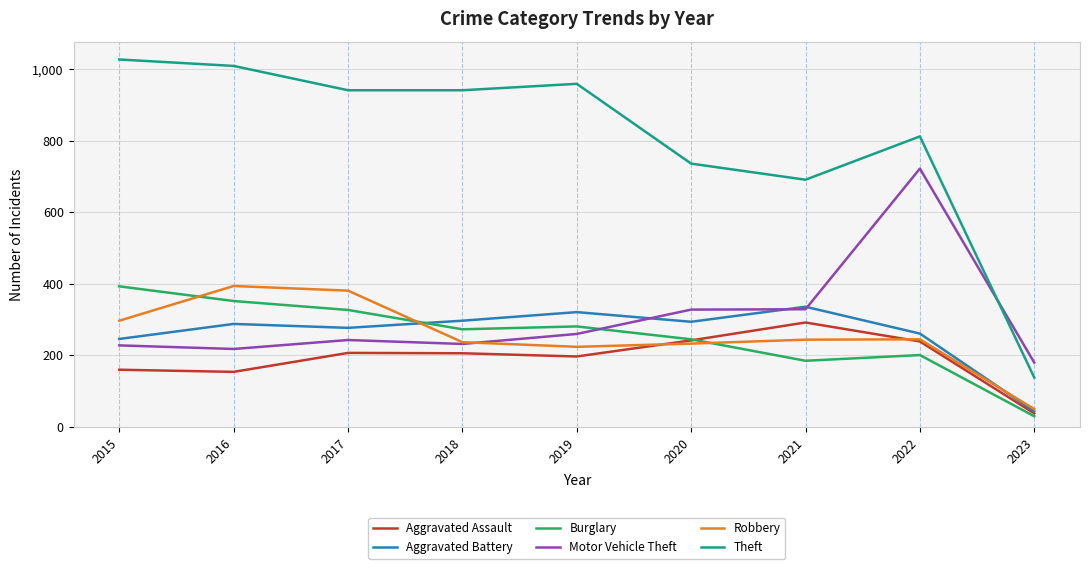

Read the Burglary value at 2015.

393